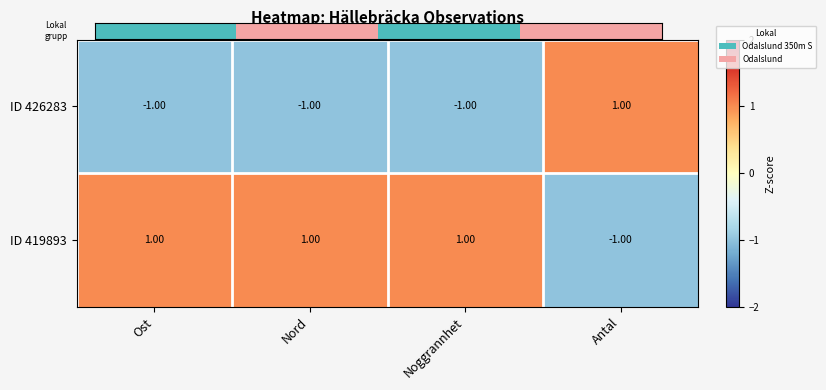

At Noggrannhet, list the series in order from largest to smallest.

ID 419893, ID 426283